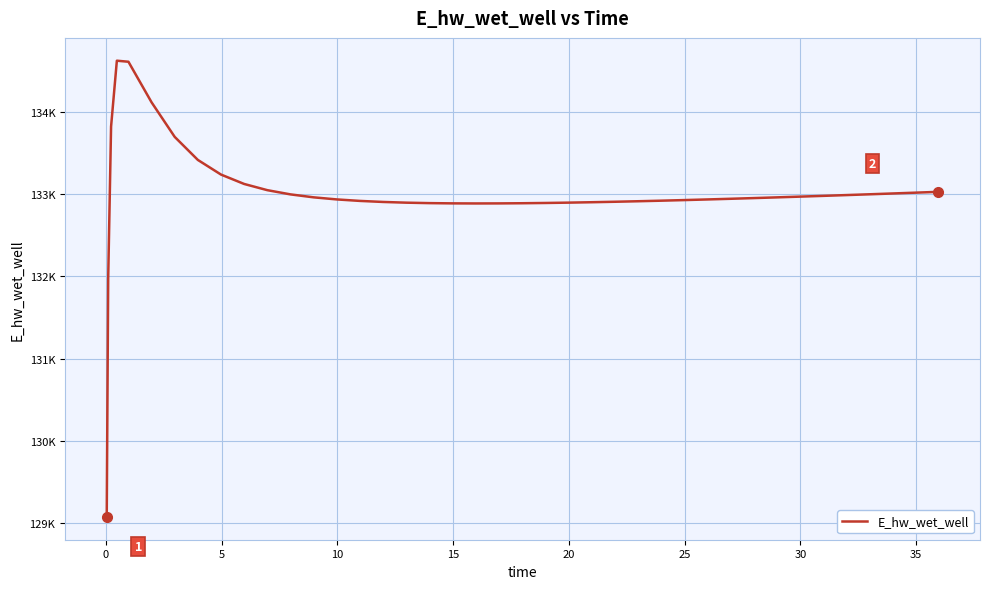

How many interior local valleys (lower than both neighbors) does the data have?

1